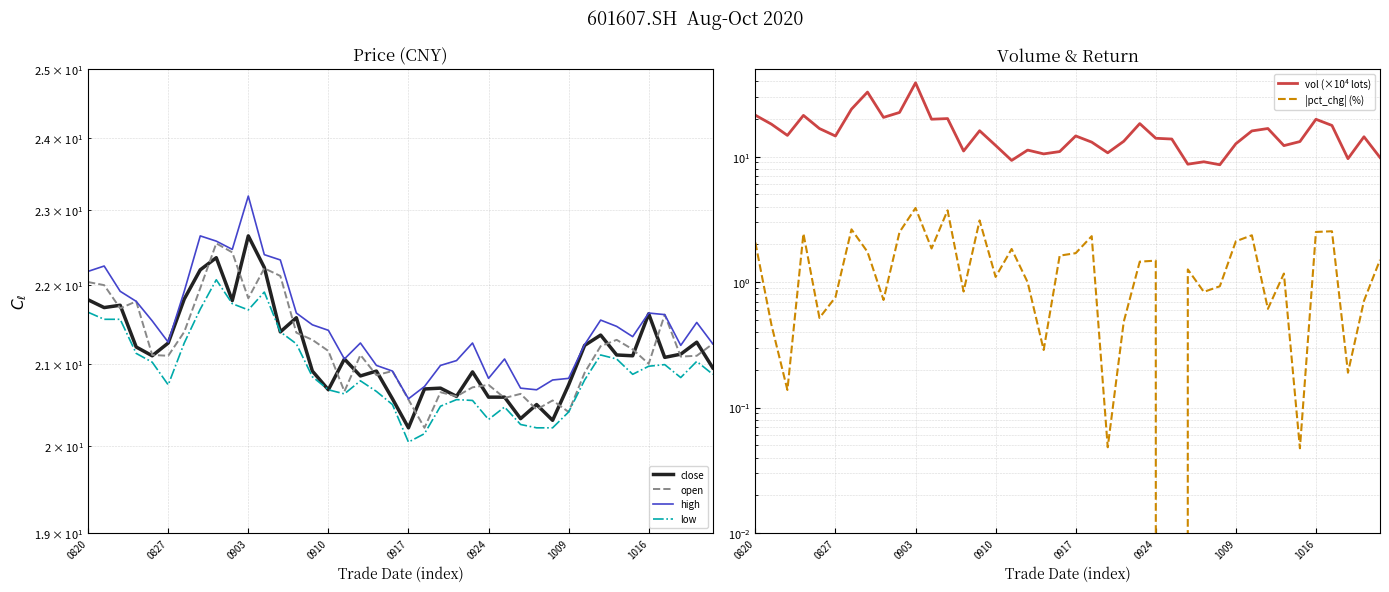

Which series has the widest spread of values?

vol (×10⁴ lots)